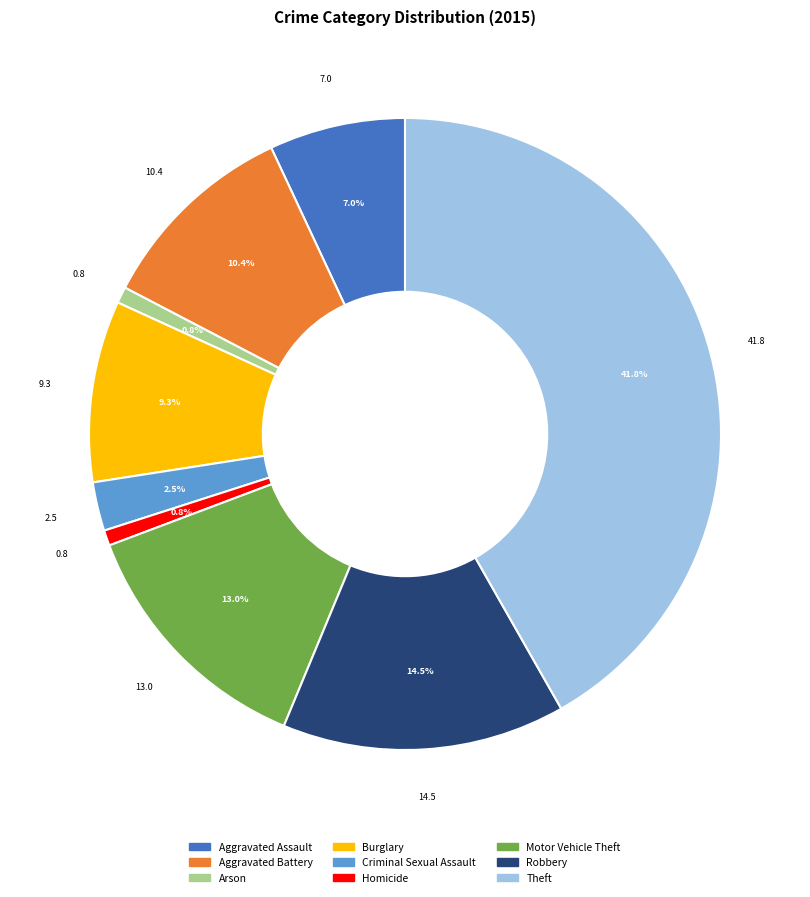

To the nearest percent, what portion does Motor Vehicle Theft represent?

13%